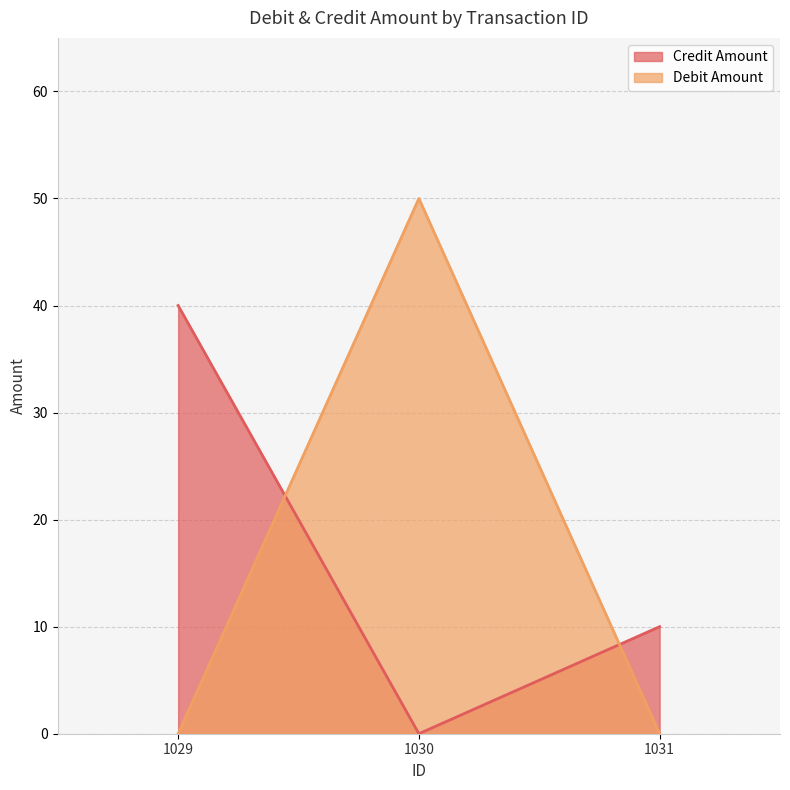

Between 1030 and 1031, which series saw the biggest shift?

Debit Amount